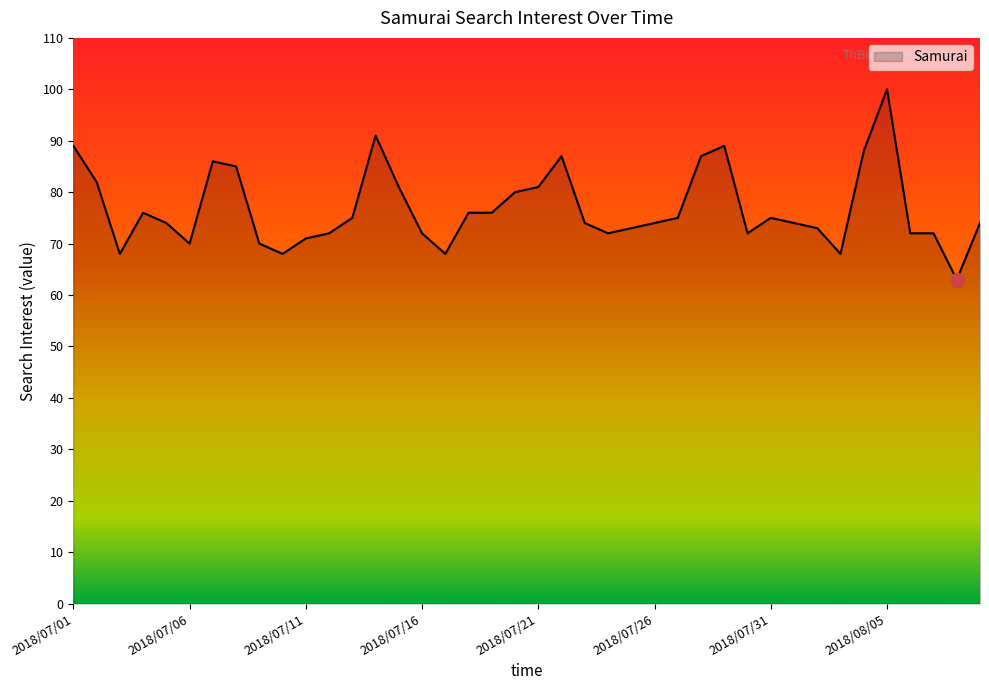

What is the difference between the second highest and minimum values?

28